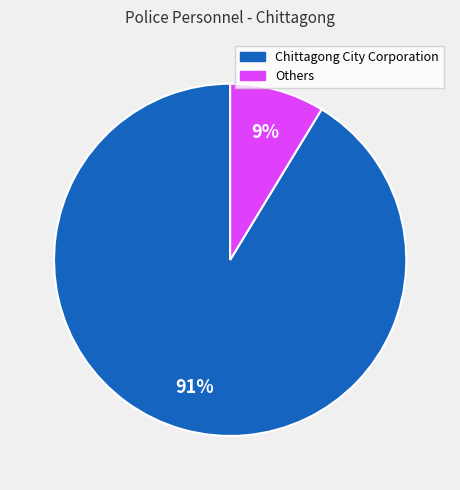

Is there any slice that represents more than half of the pie?

Yes